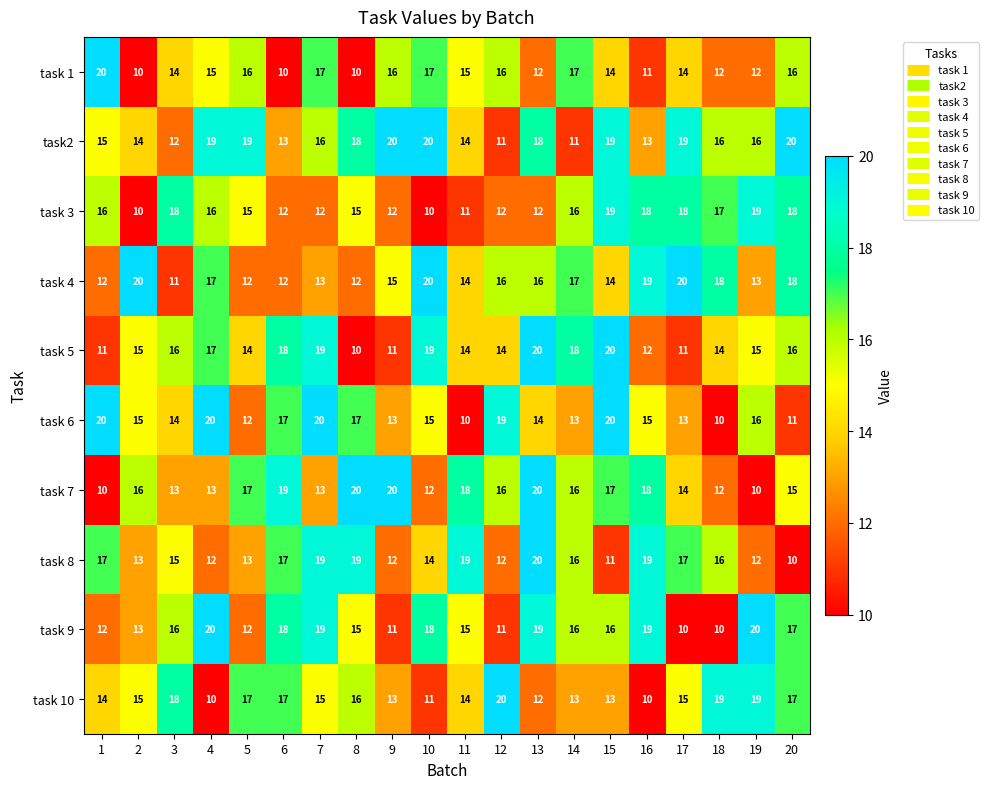

The value of task 3 at 8 is 10. True or false?

False